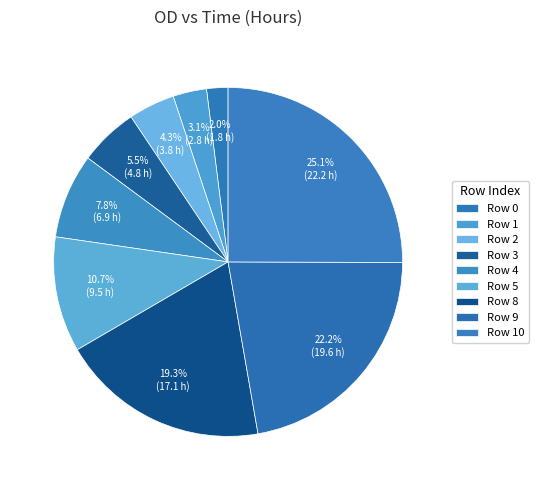

To the nearest percent, what is the difference between the largest and smallest slice percentages?

23%